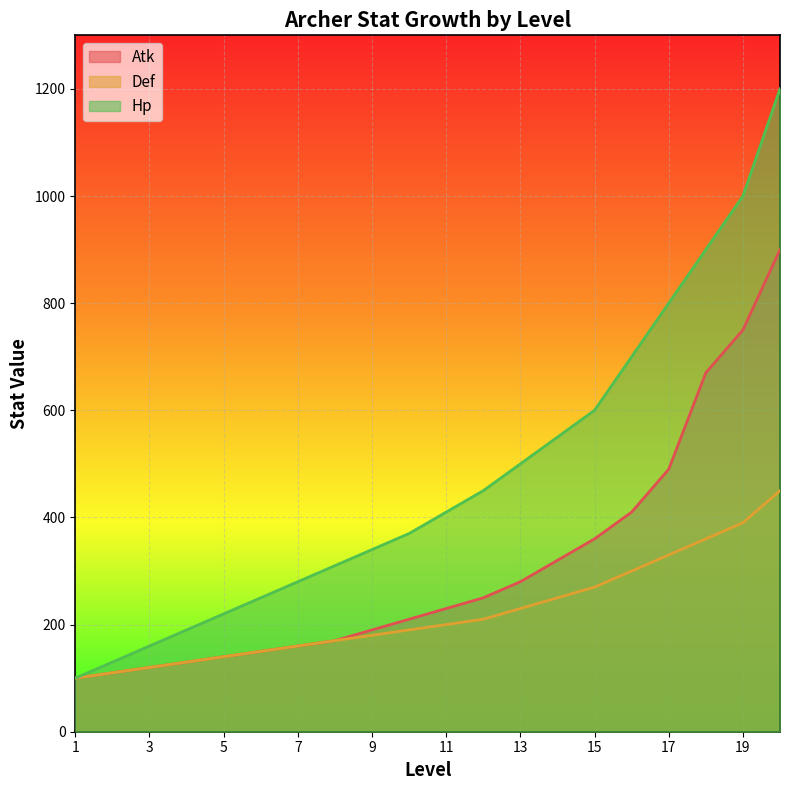

What is the greatest value displayed?

1200